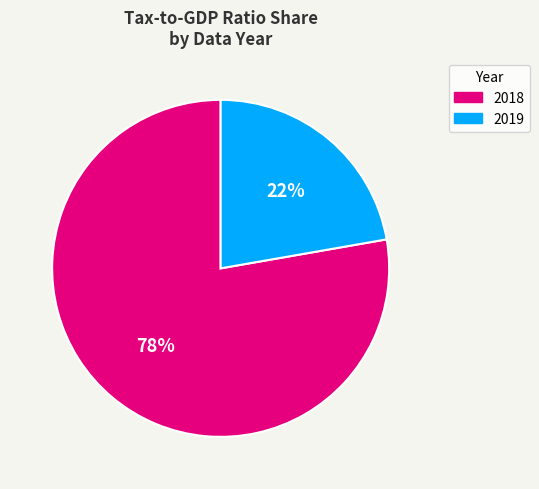

To the nearest percent, what percentage of the pie is 2018?

78%